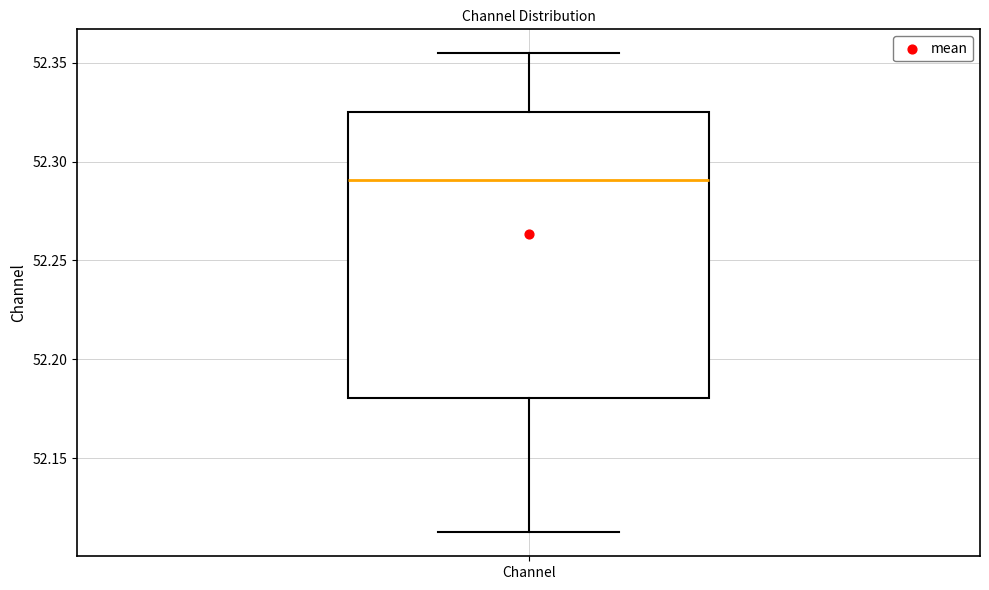

Transcribe this box plot: give where the median line is, the range the box spans, and where the two whiskers end, as read against the y-axis. The values are not printed on the chart, so give them approximately, as read against the axis.

median 52.290, box 52.180 to 52.325, whiskers 52.110 to 52.355